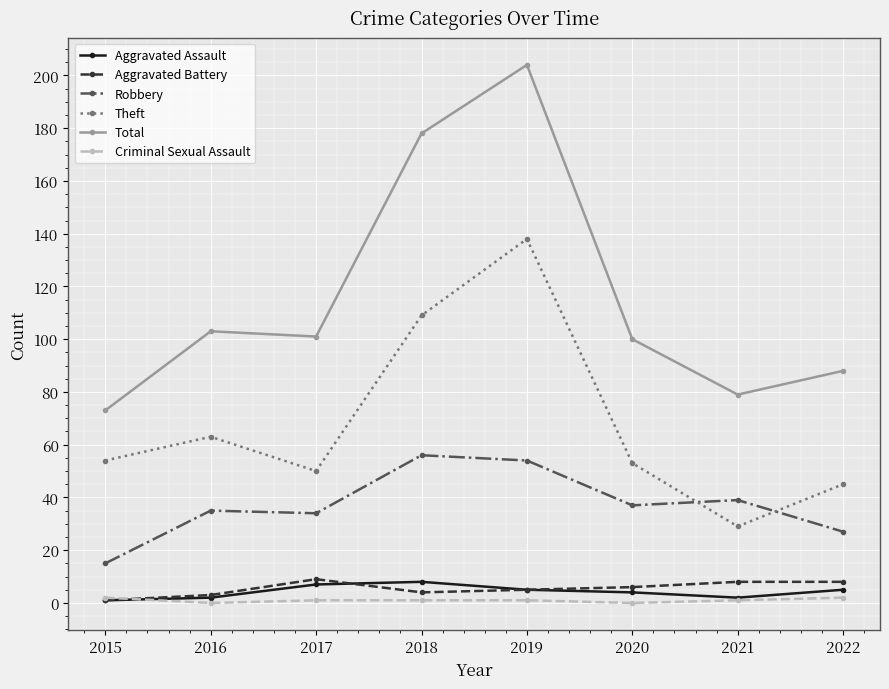

At which category does Theft reach its first local peak?

2016